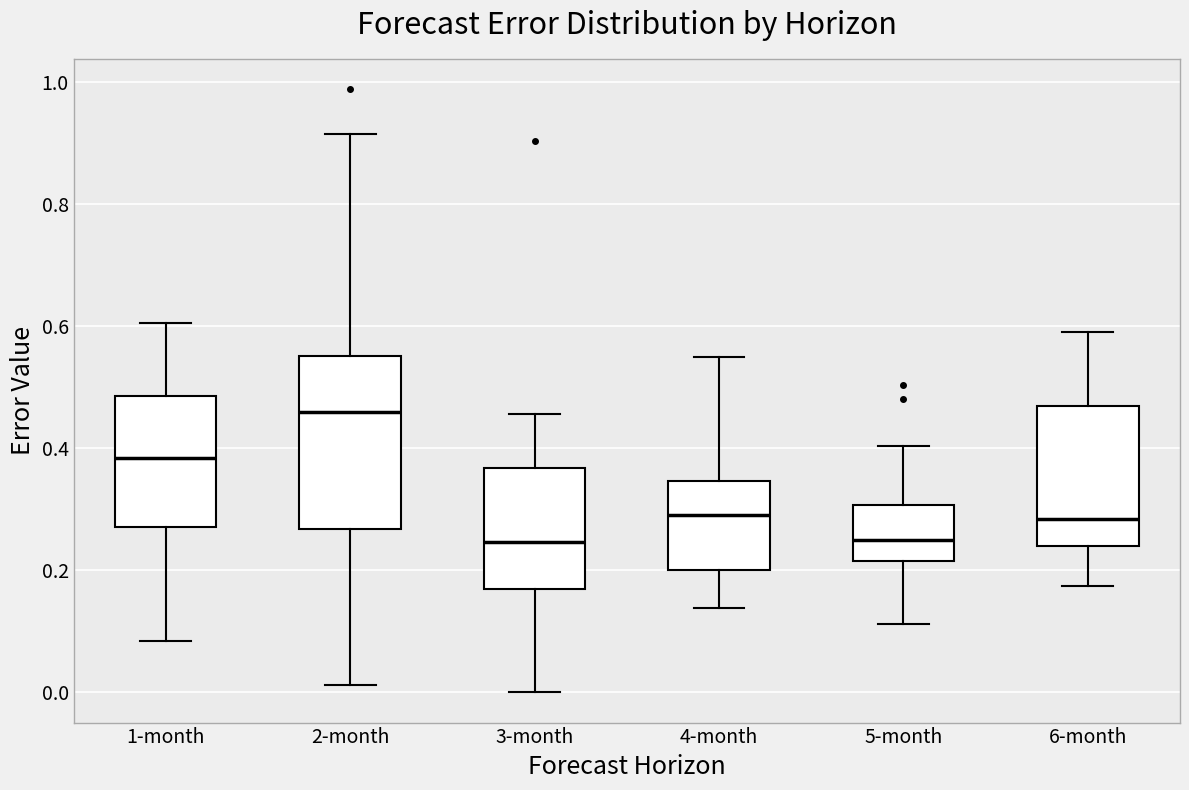

Comparing the boxes themselves (not the whiskers), which one is the tallest?

2-month